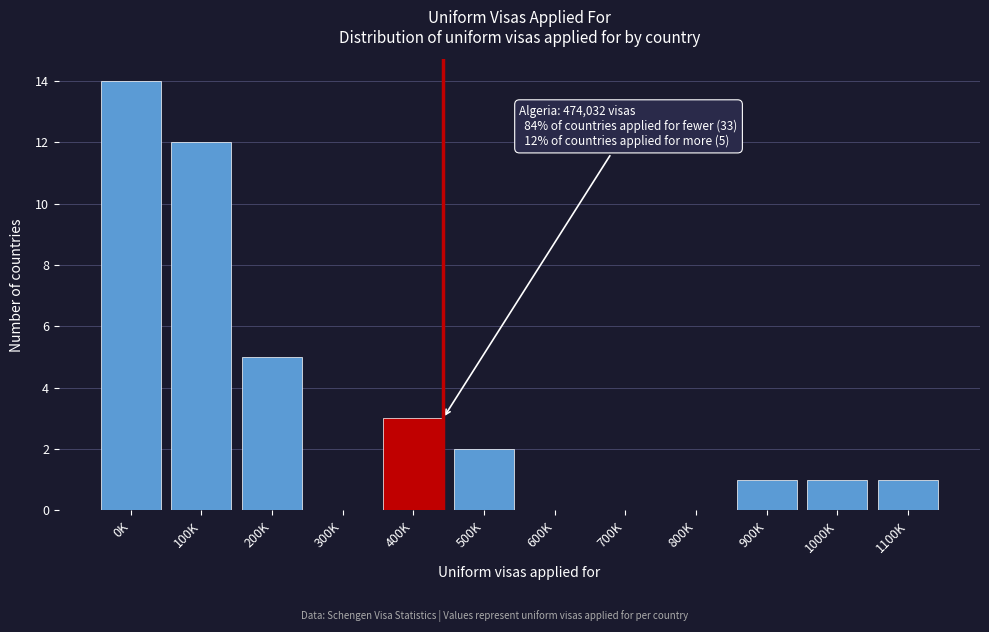

Reading left to right, list all the values displayed in this chart.

0K=14	100K=12	200K=5	300K=0	400K=3	500K=2	600K=0	700K=0	800K=0	900K=1	1000K=1	1100K=1